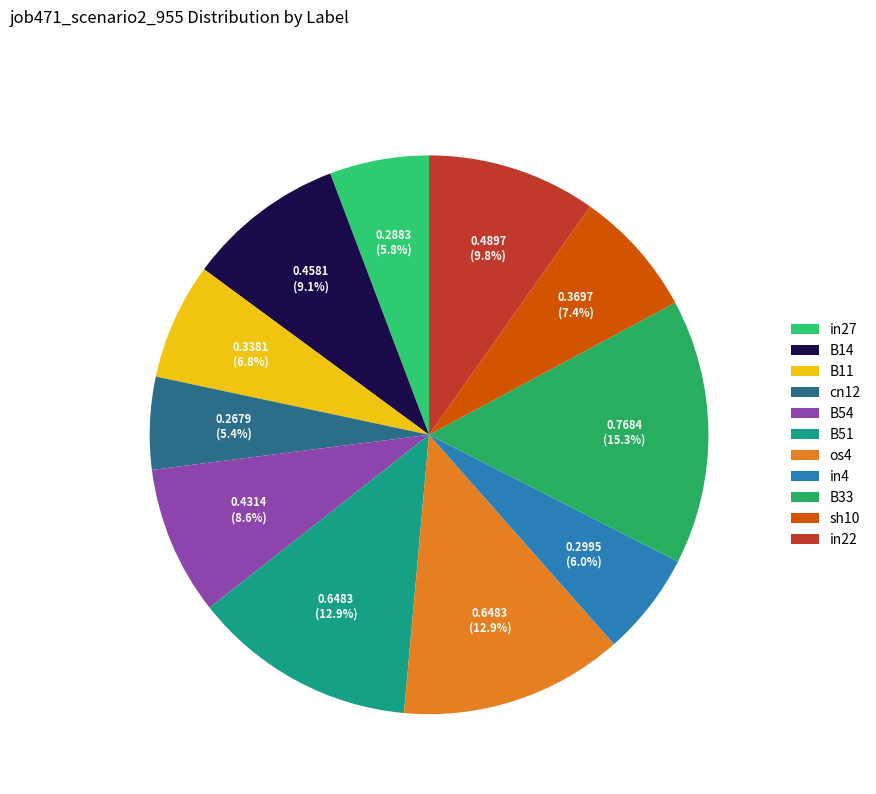

What is the total percentage of in27 and sh10?

13.1%